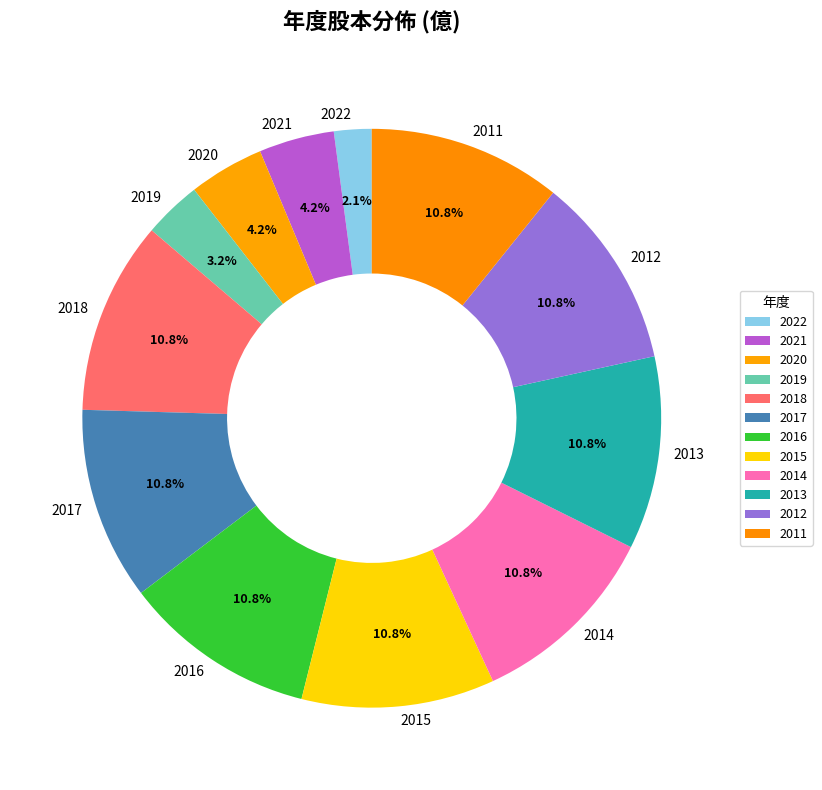

What percentage is the 2016 slice, to the nearest percent?

11%